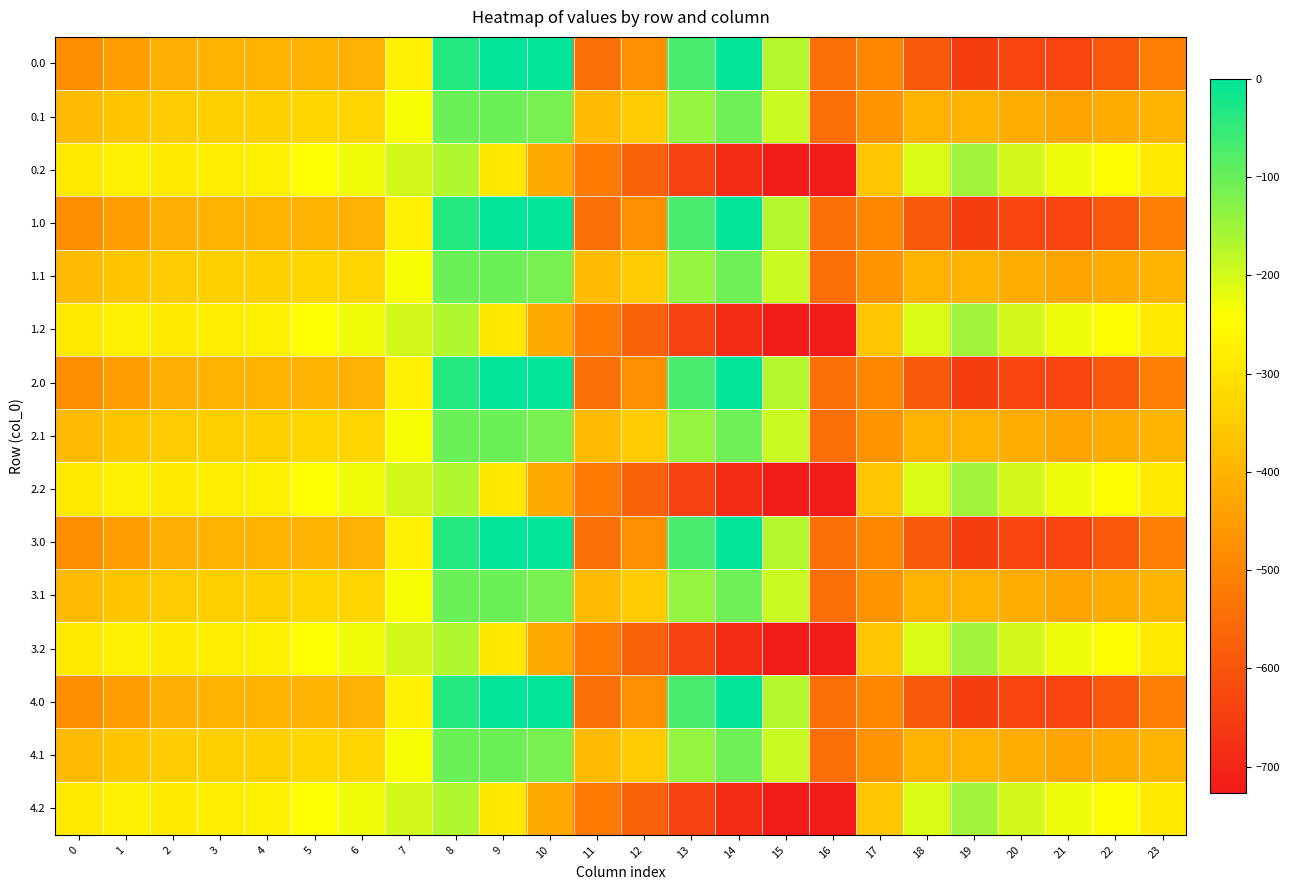

Between 1 and 13, which is larger?

13